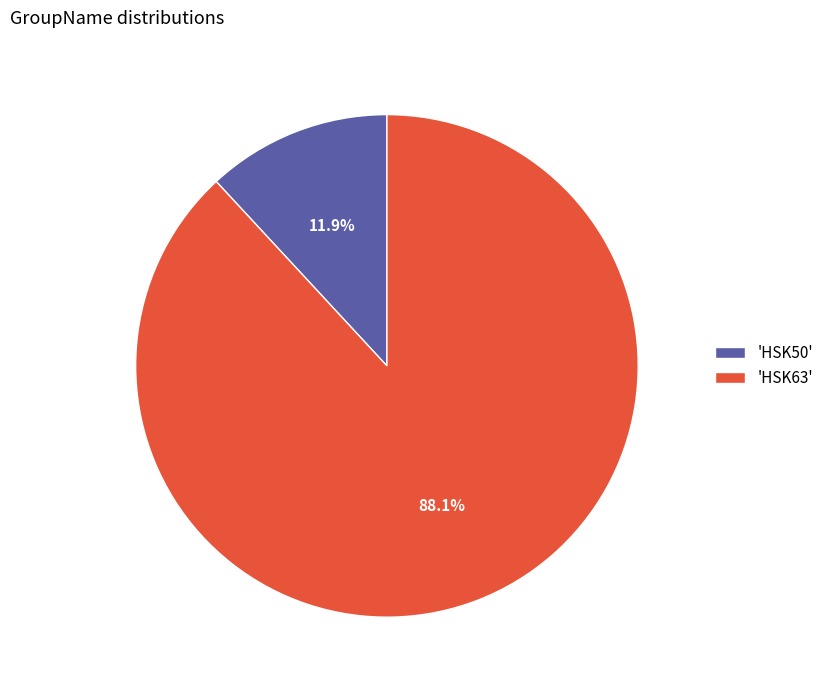

Rank the categories by value from highest to lowest.

'HSK63', 'HSK50'